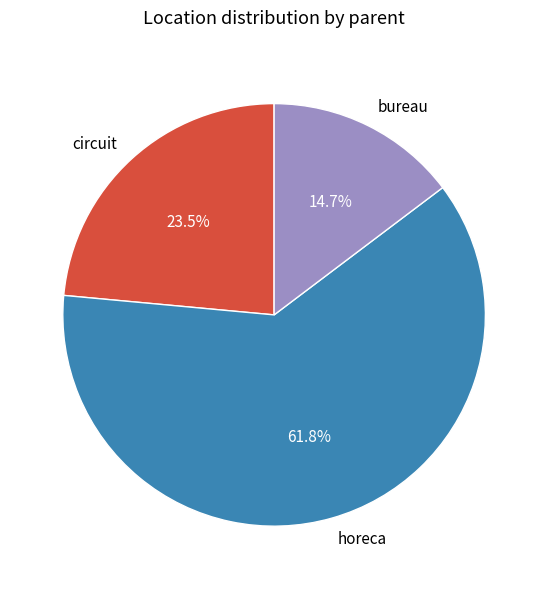

Which category has the biggest portion of the pie?

horeca